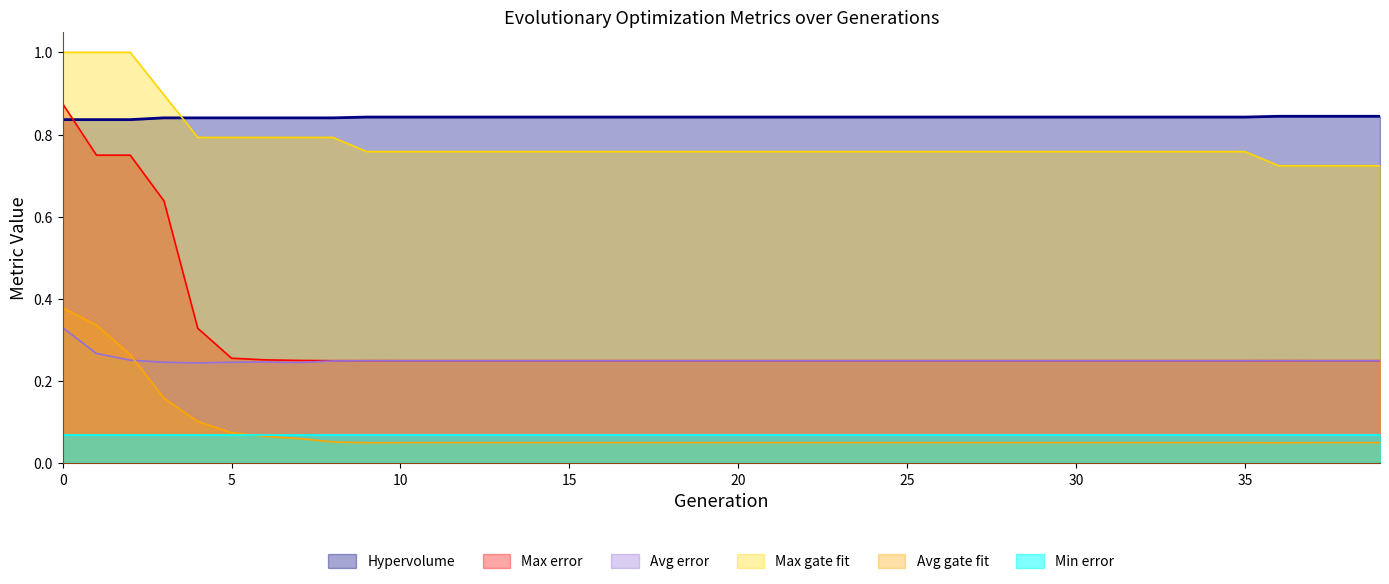

True or false: Max gate fit and Max error cross at least once.

False